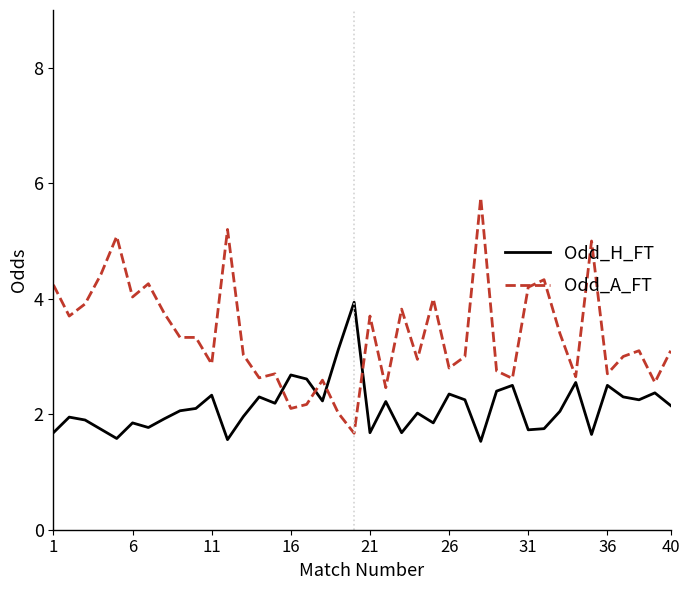

Is this an area chart (filled region under the line)?

No